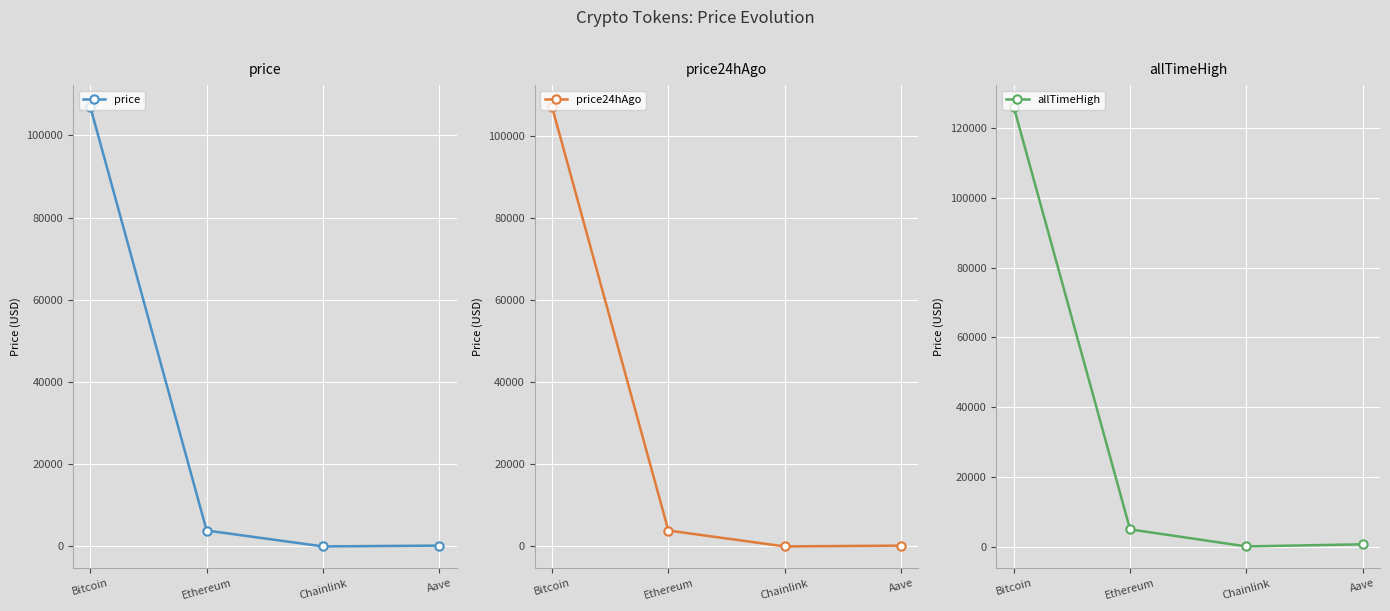

What is the spread (max minus min) of values at Ethereum?

1059.1